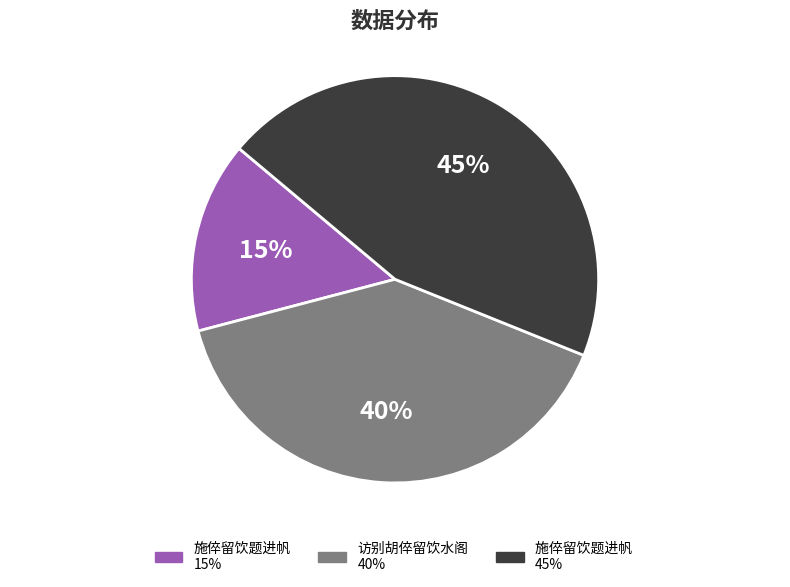

Is there a majority slice in this chart?

No